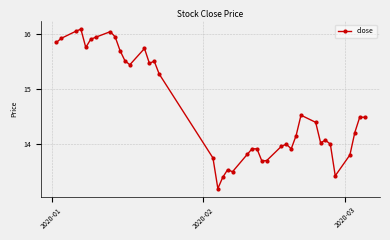

What is the difference between the second highest and second lowest values?

2.7